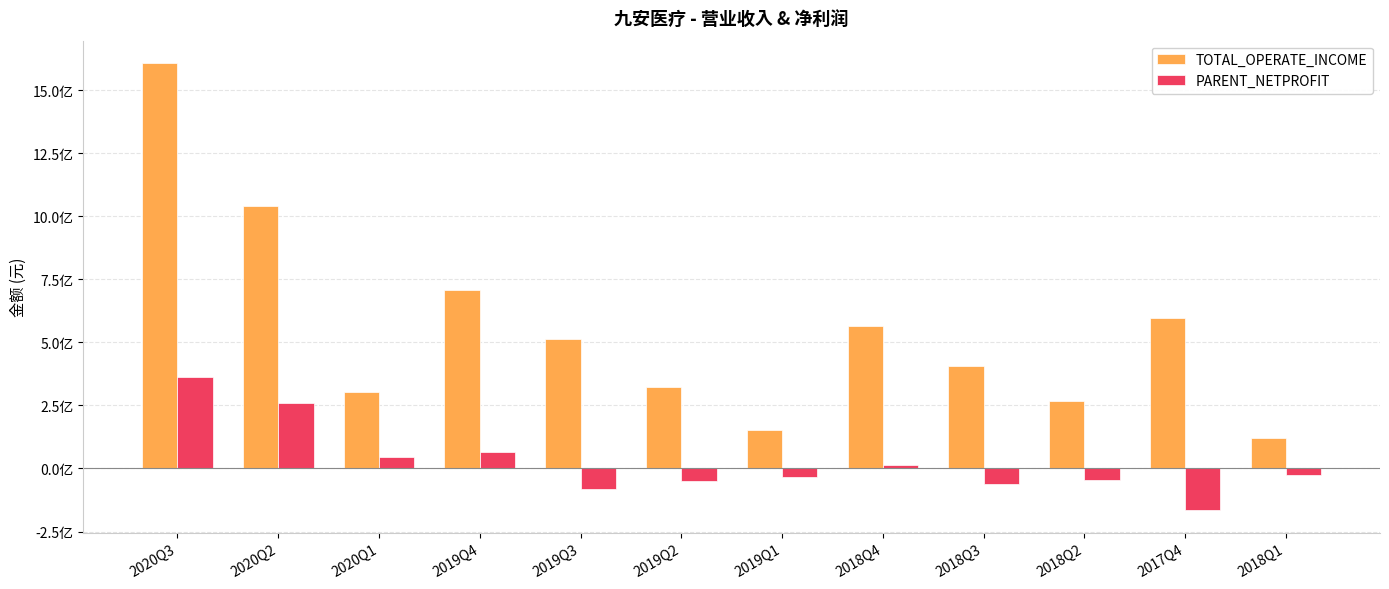

What position from the right is 2020Q3?

12